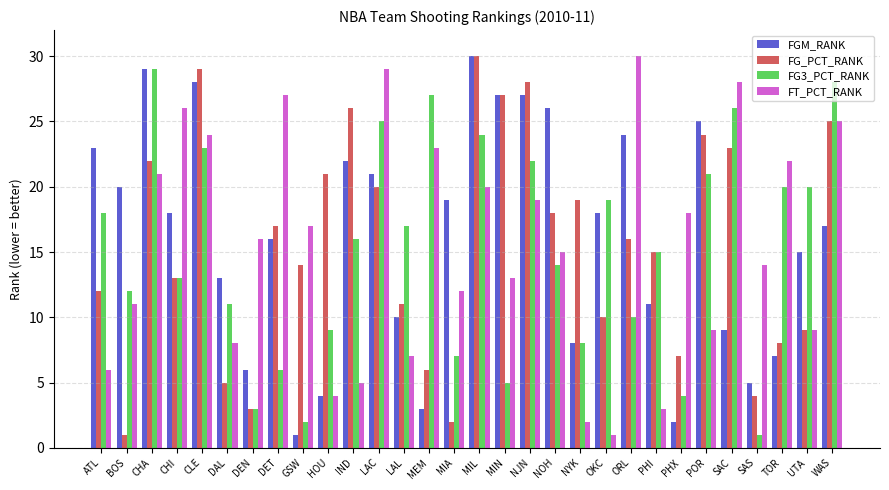

How many groups of bars are there?

30